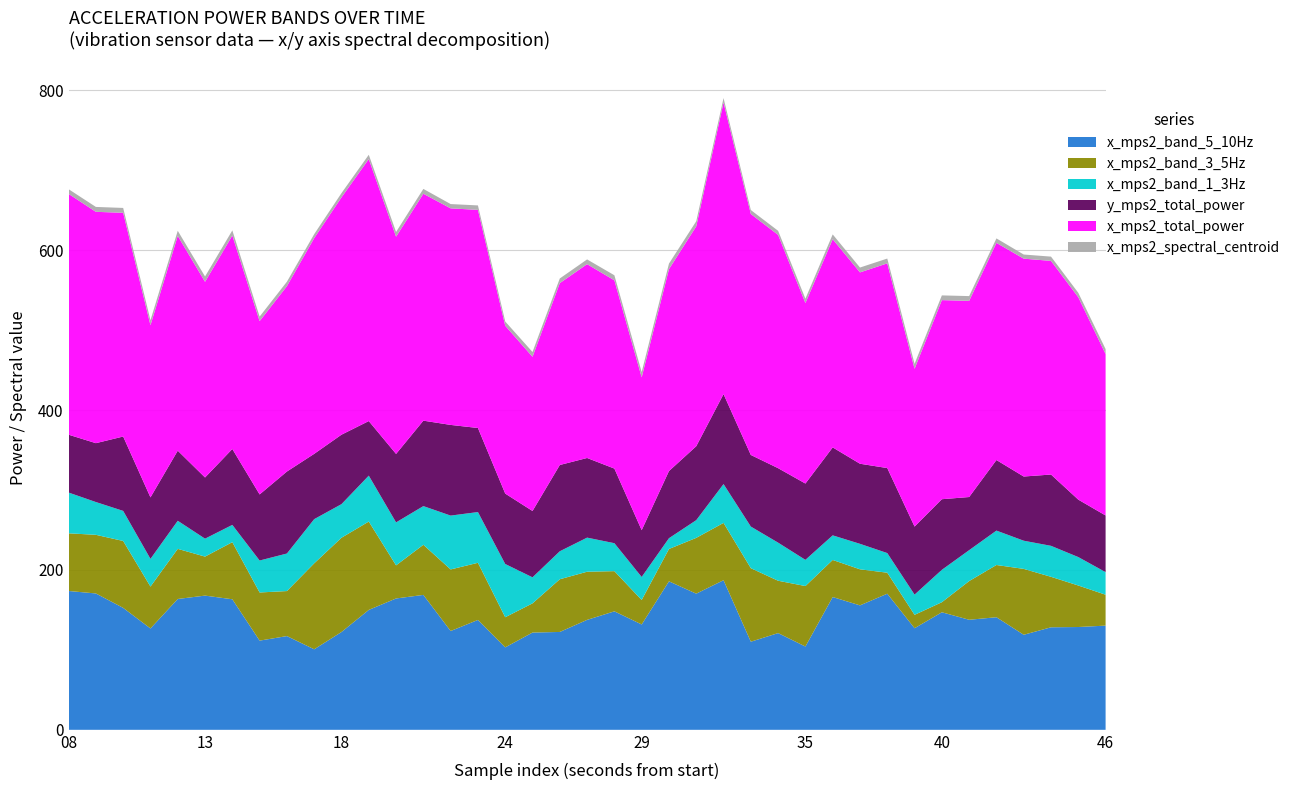

What is the minimum value for x_mps2_band_5_10Hz?

100.7